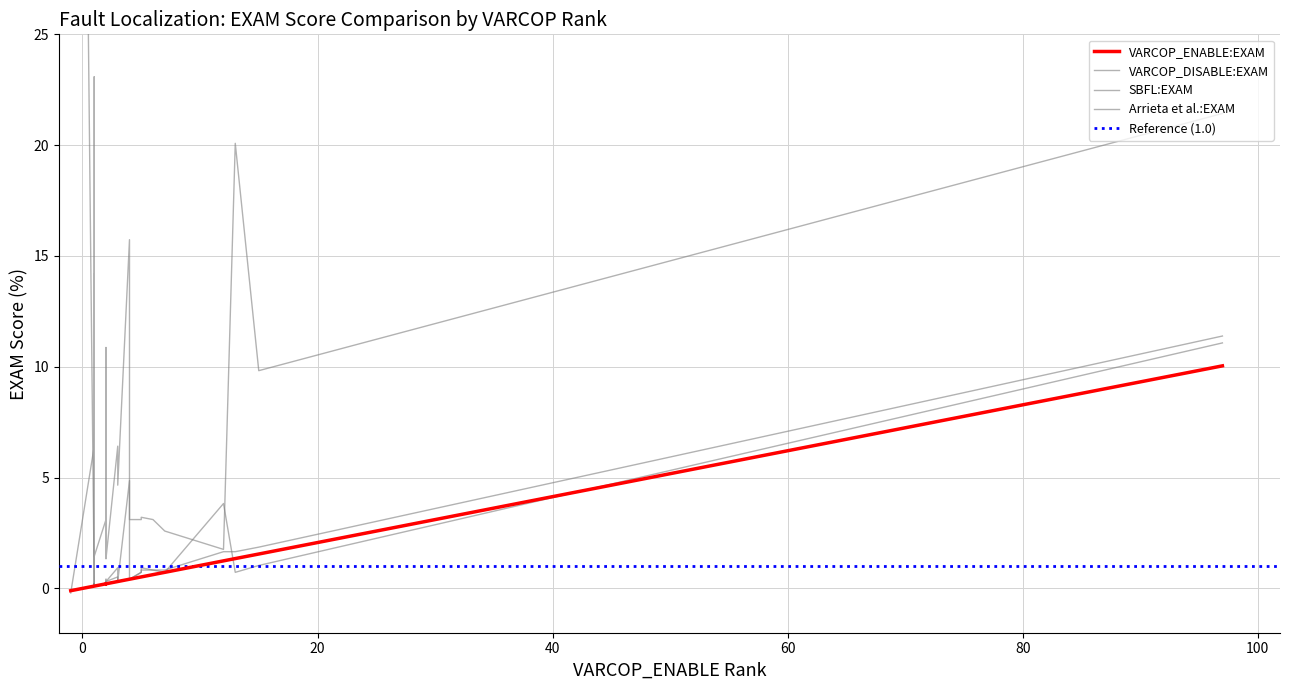

What are all the series names shown in the legend?

VARCOP_ENABLE:EXAM, VARCOP_DISABLE:EXAM, SBFL:EXAM, Arrieta et al.:EXAM